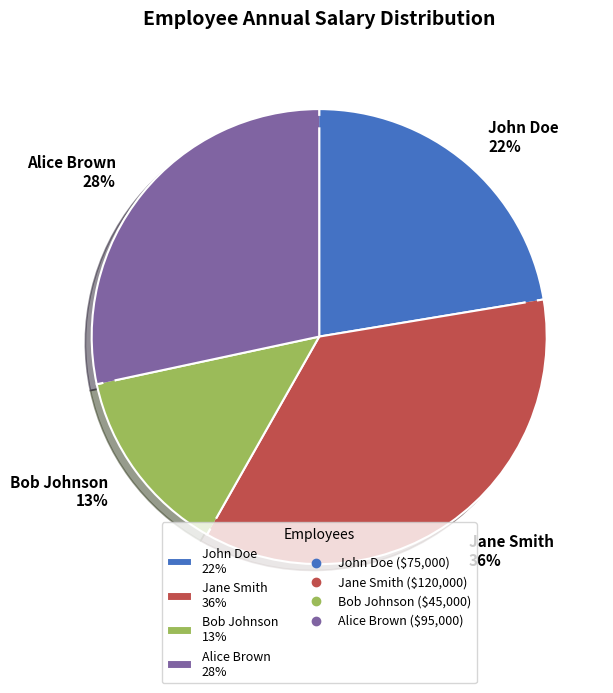

To the nearest percent, what is the difference between the Alice Brown and Bob Johnson slice percentages?

15%